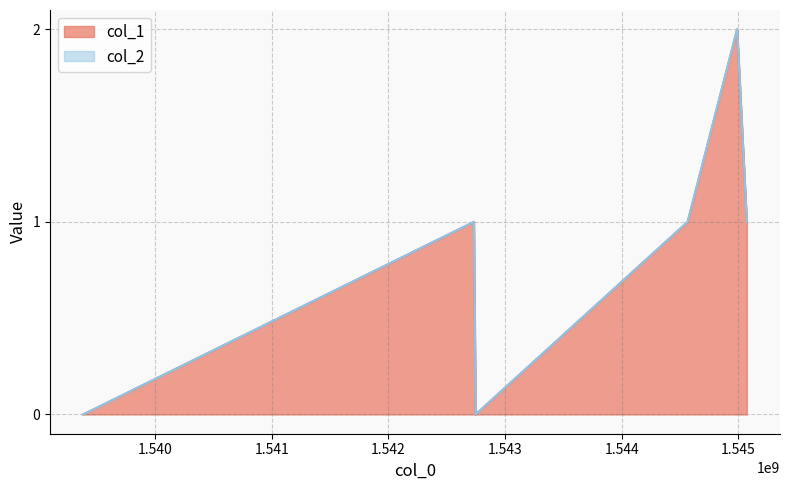

How many positive values are there?

4